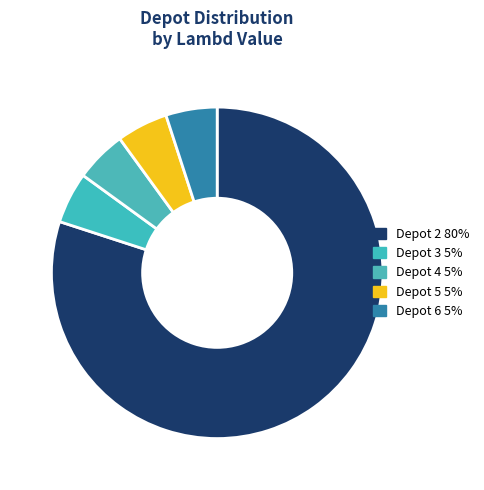

How many segments does this pie chart have?

5